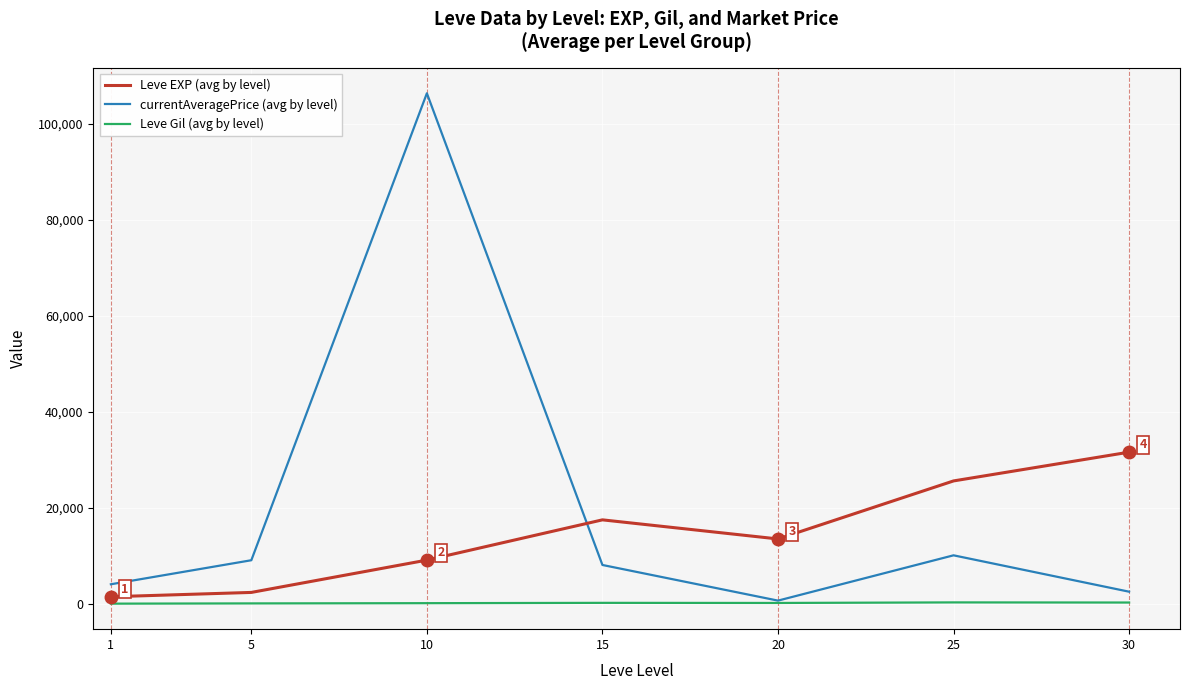

Where do Leve EXP (avg by level) and currentAveragePrice (avg by level) first cross each other?

10 and 15